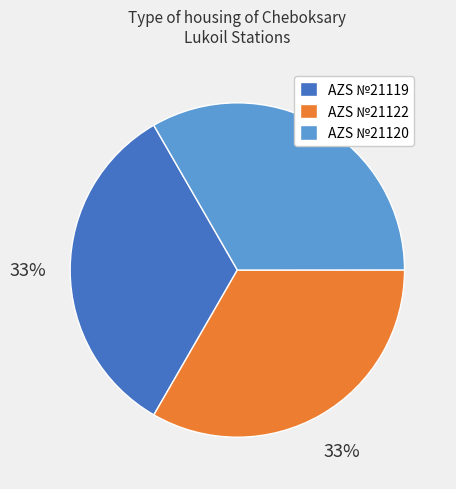

What is the ratio of the value at AZS №21119 to the value at AZS №21122?

1.0